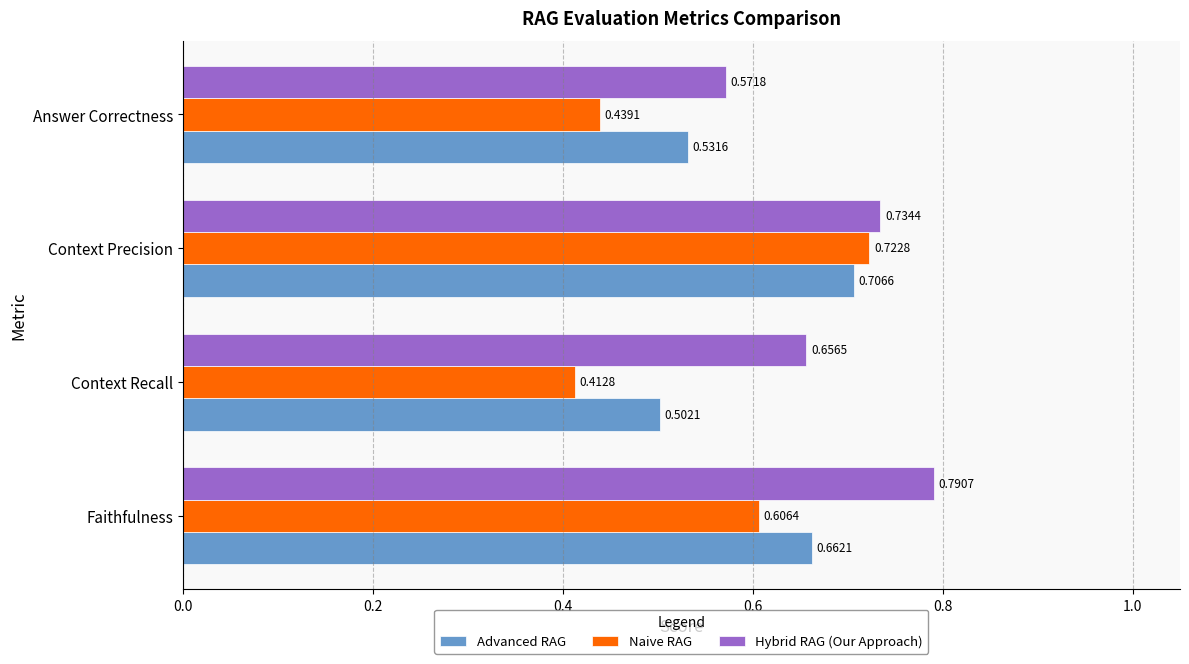

Which series has the largest total across all categories?

Hybrid RAG (Our Approach)